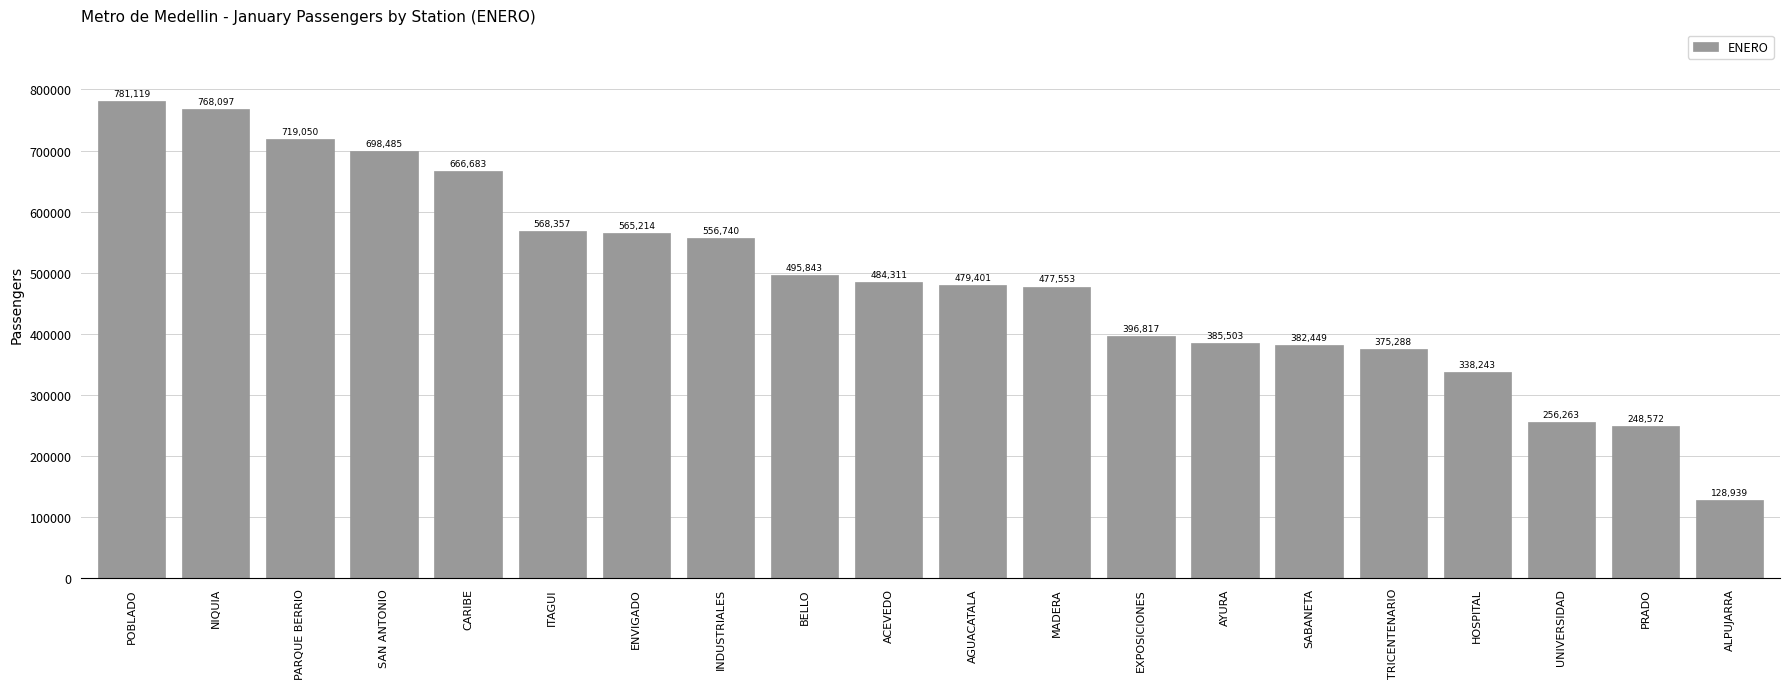

What is the average value?

488646